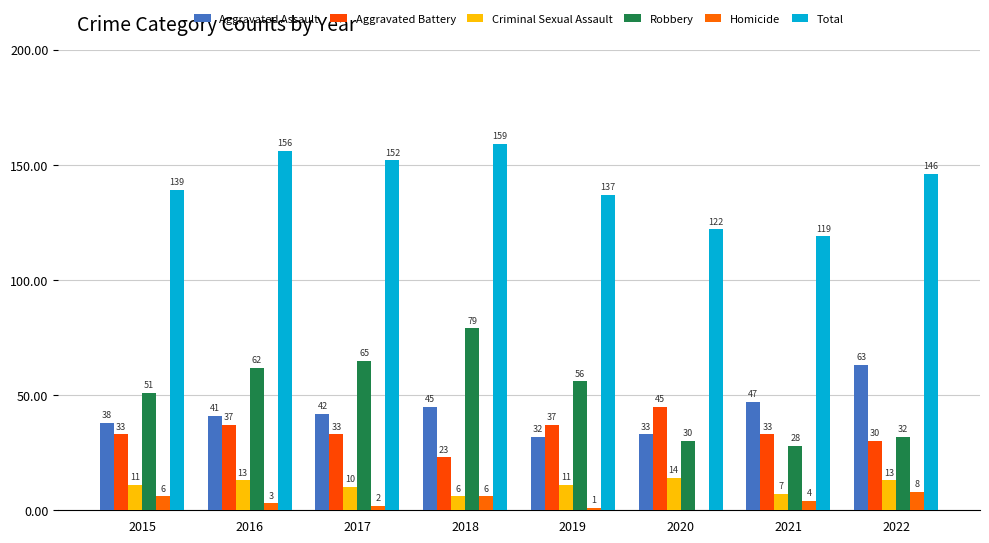

True or false: Homicide has a value of 4 at 2021.

True